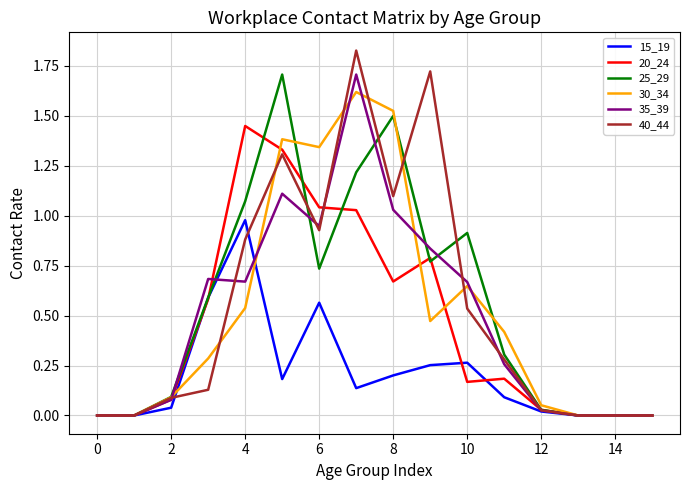

Which series has the largest range (max minus min)?

40_44